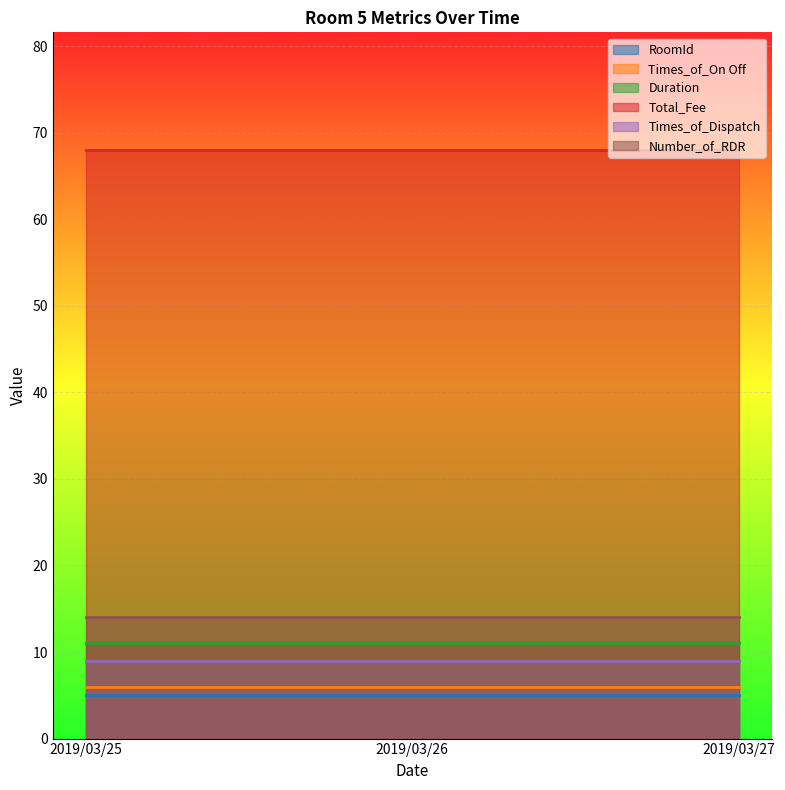

How many lines are shown in the chart?

6